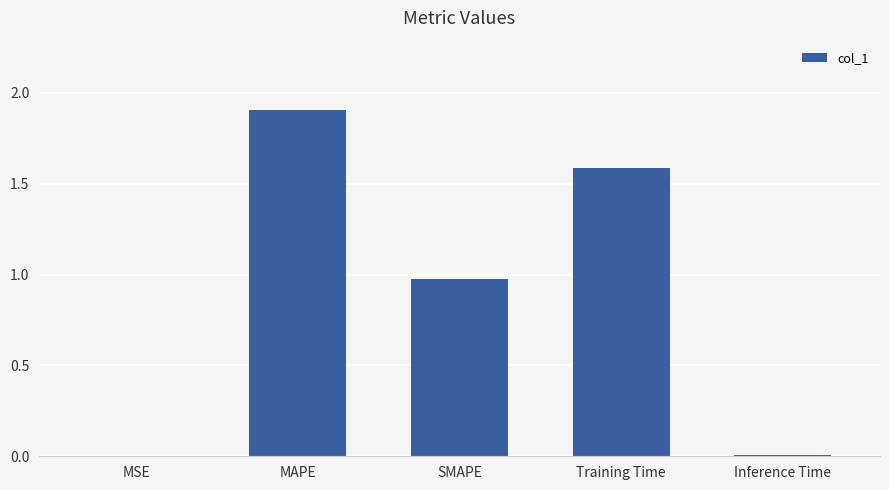

The chart shows a value of 0.0 at MSE. True or false?

True